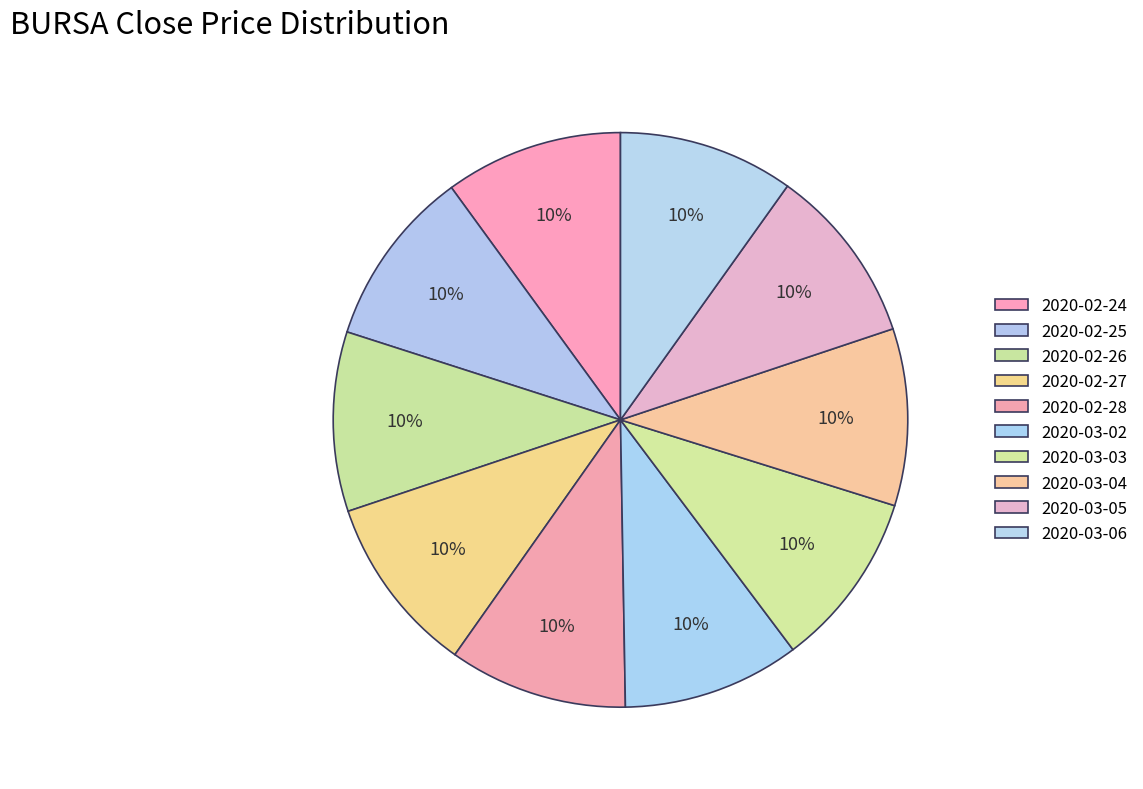

How many segments does this pie chart have?

10